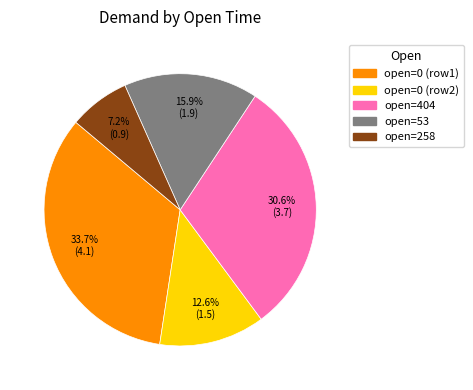

Is there a majority slice in this chart?

No